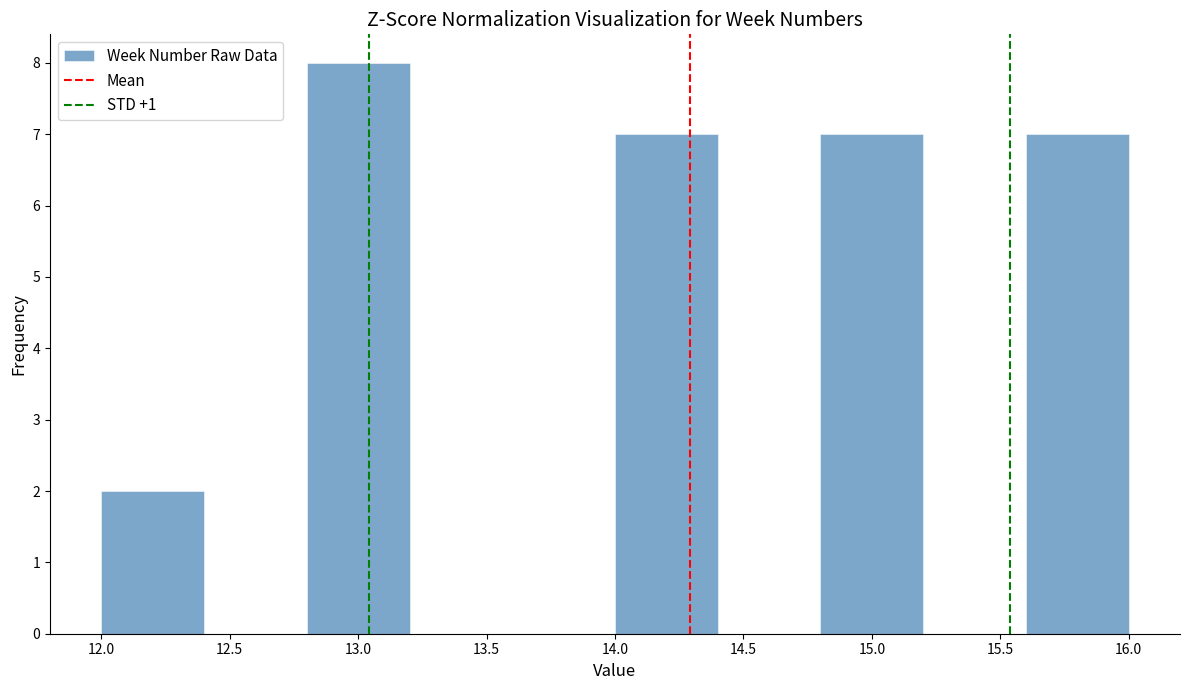

Reading left to right, list every bar in this chart as the range it spans on the x-axis followed by its height. The values are not printed on the chart, so give them approximately, as read against the axis.

12.0 to 12.4: 2
12.4 to 12.8: 0
12.8 to 13.2: 8
13.2 to 13.6: 0
13.6 to 14.0: 0
14.0 to 14.4: 7
14.4 to 14.8: 0
14.8 to 15.2: 7
15.2 to 15.6: 0
15.6 to 16.0: 7